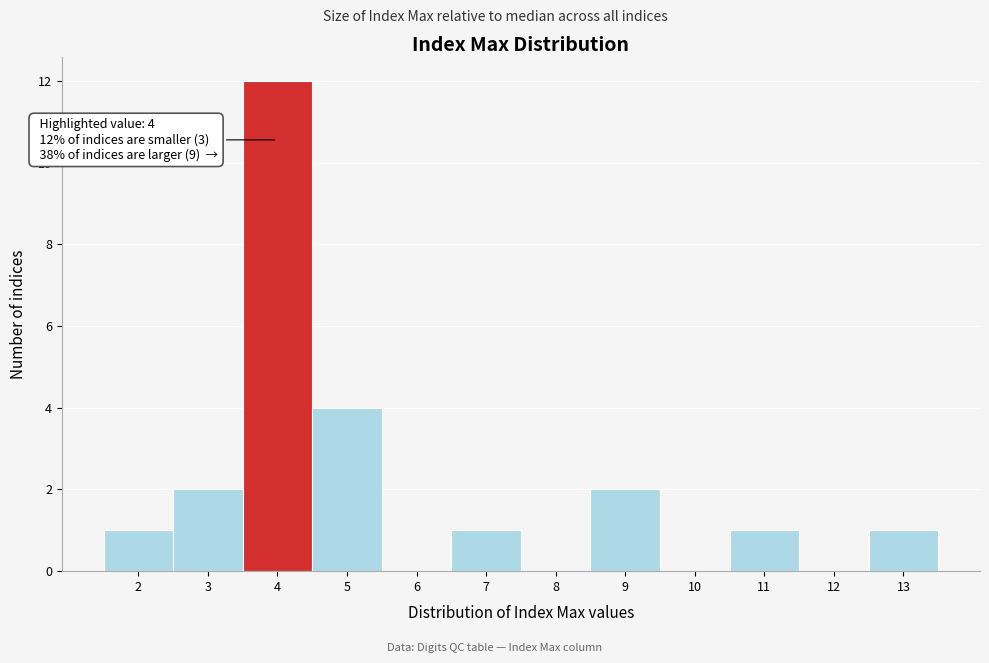

Which range on the x-axis has the tallest bar?

3.5 to 4.5